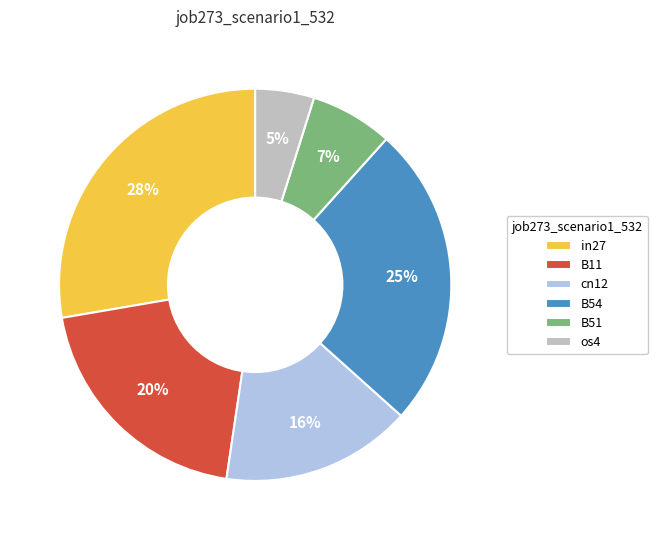

Between B51 and B54, which is larger?

B54